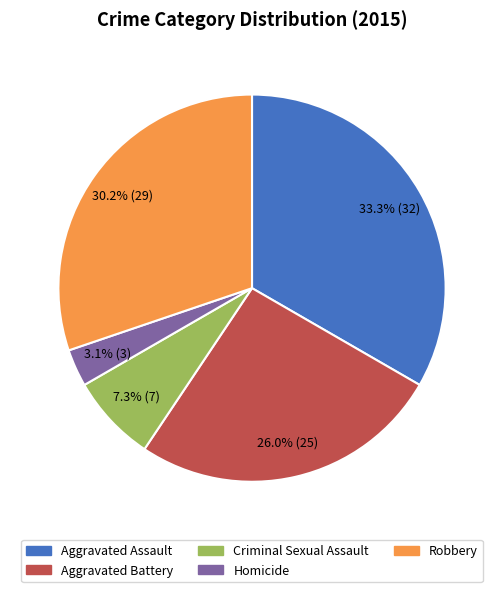

How many slices are in this pie chart?

5